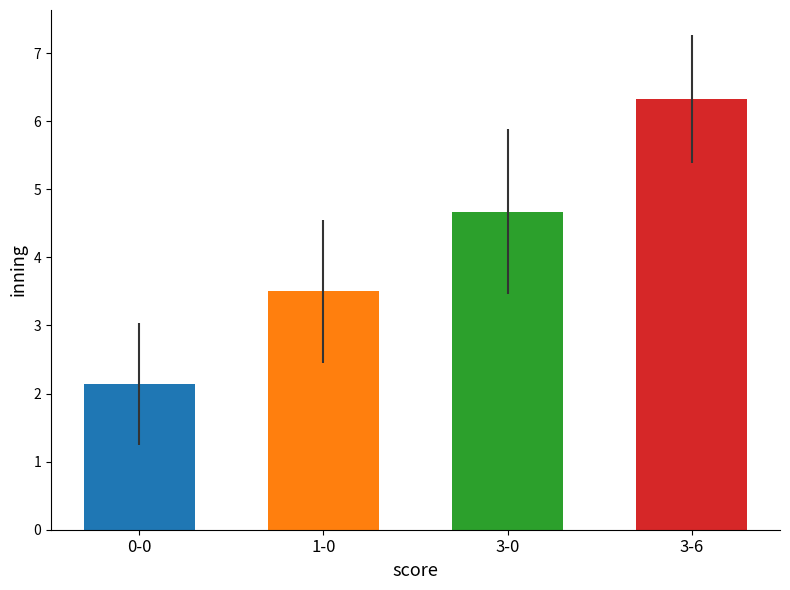

Reading left to right, extract all data points from this chart.

mean_inning: 2.1	3.5	4.7	6.3
std_inning: 0.9	1.1	1.2	0.9